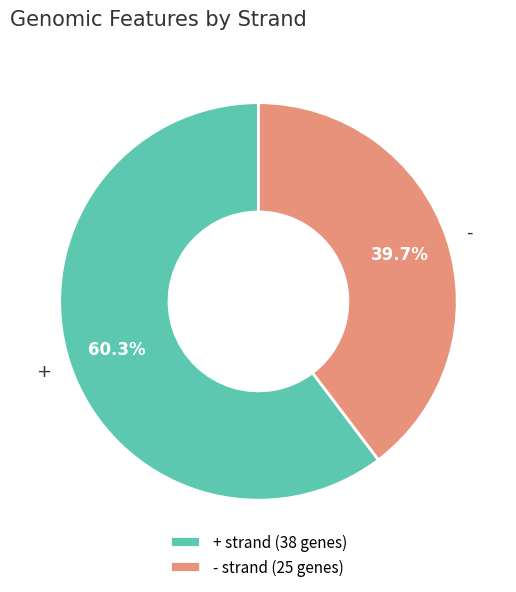

To the nearest percent, what is the difference between the largest and smallest slice percentages?

21%